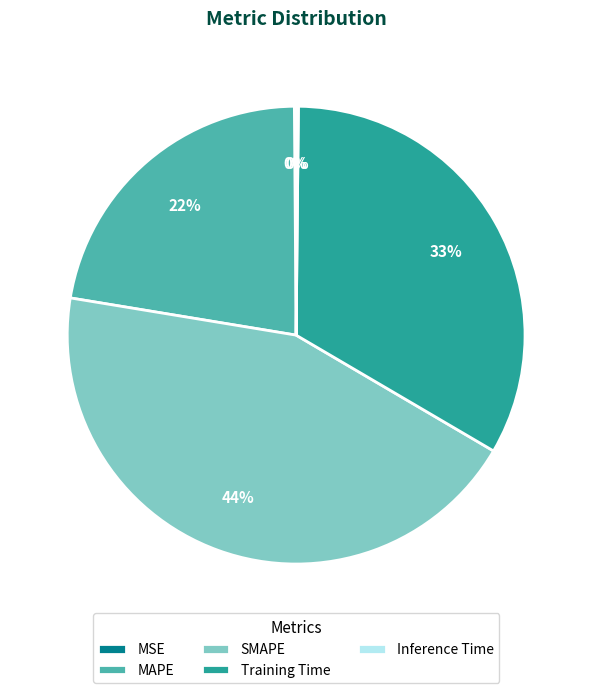

Does MAPE represent more than half of the total?

No